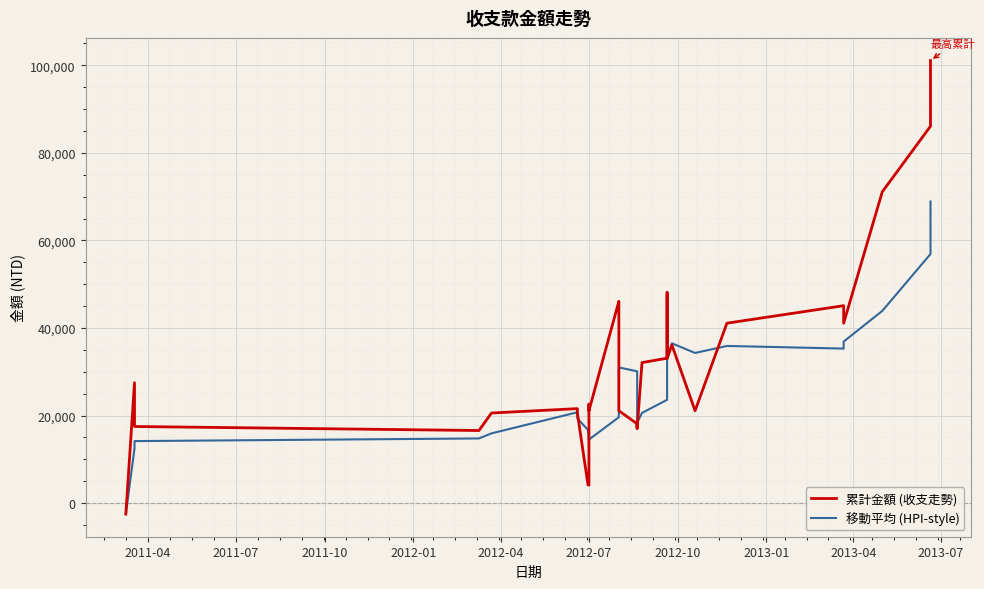

What is the value of the 累計金額 (收支走勢) point at the 10th from the left?

22600.0